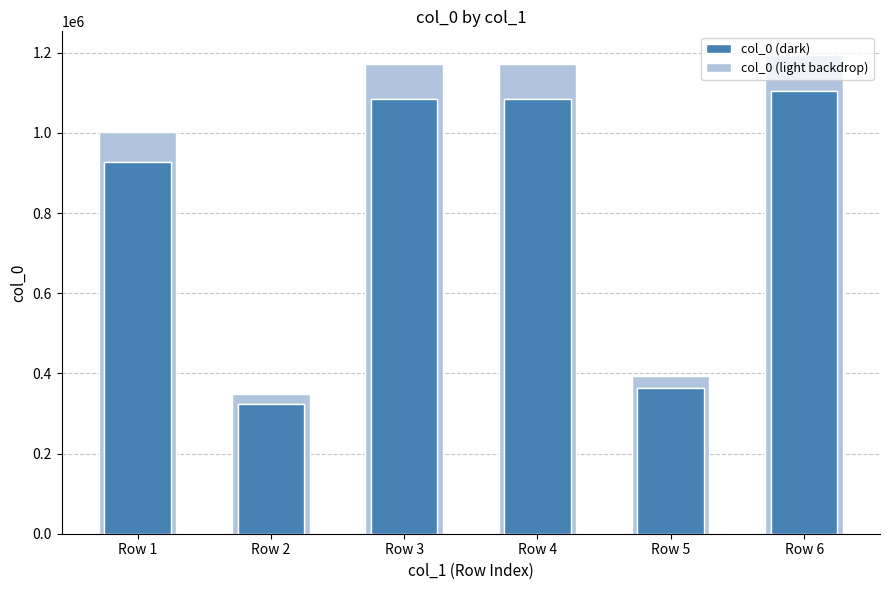

At which label does the data first exceed 1084512?

Row 3